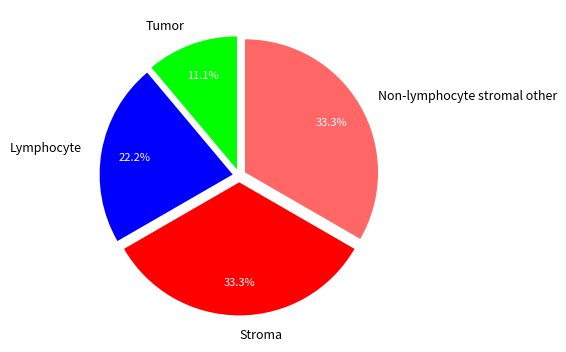

Combined, do Stroma and Tumor account for over 50%?

No